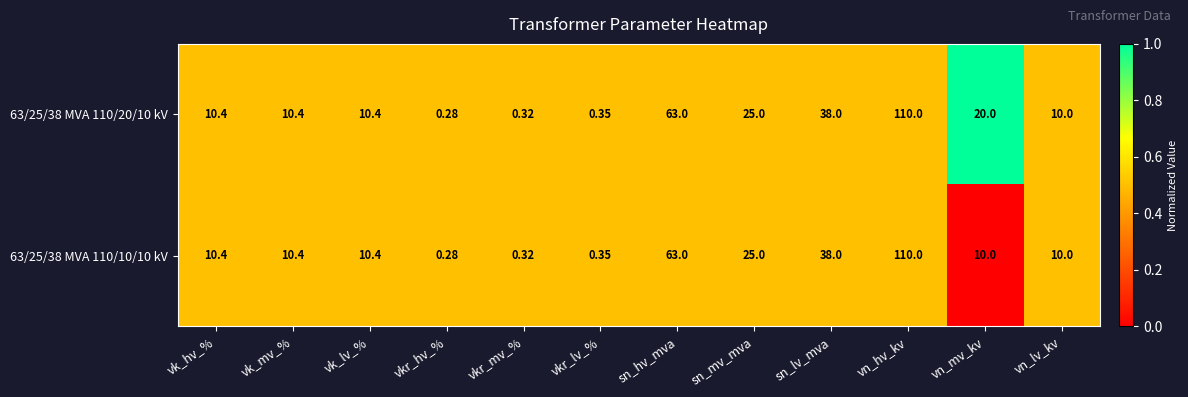

Which category has the lowest value in the 63/25/38 MVA 110/10/10 kV series?

vkr_hv_%